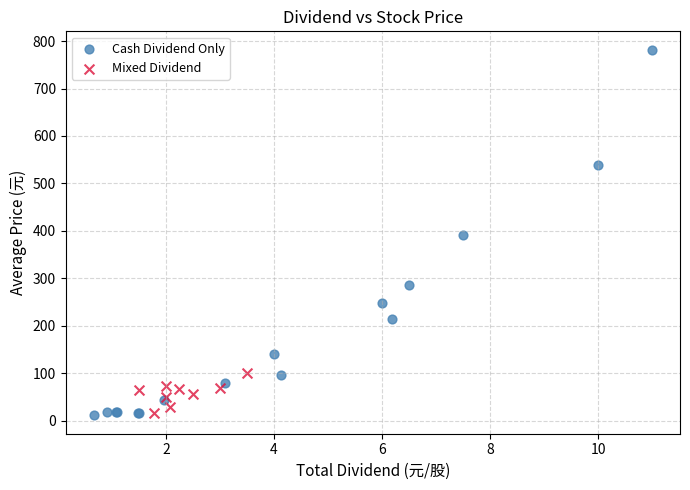

Which series has the widest spread of Y values?

Cash Dividend Only